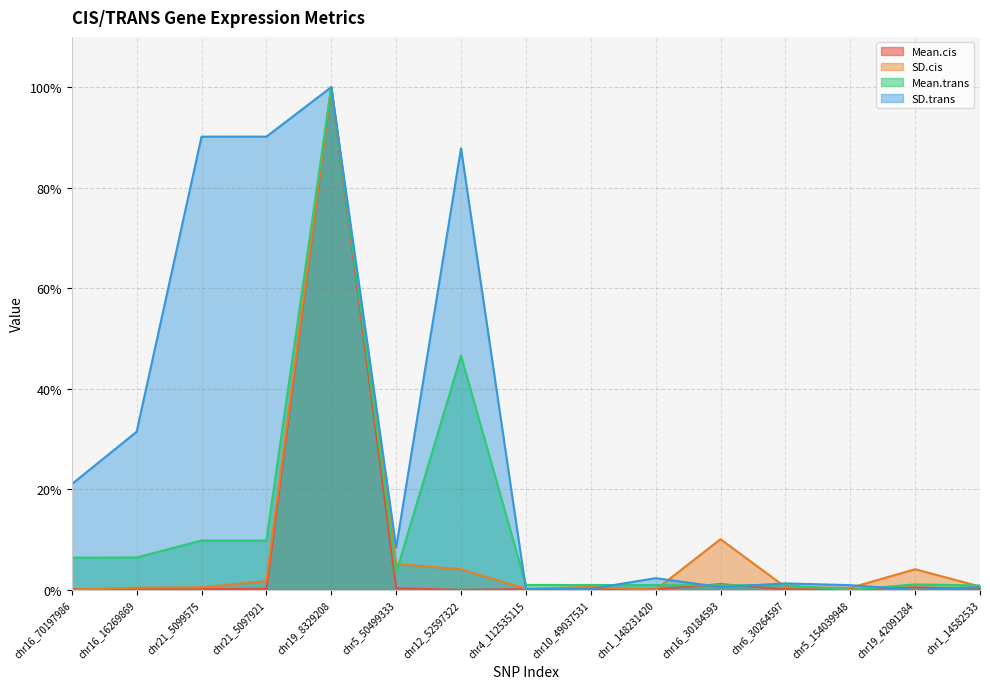

What is the value of the Mean.cis point at the 6th from the left?

0.3